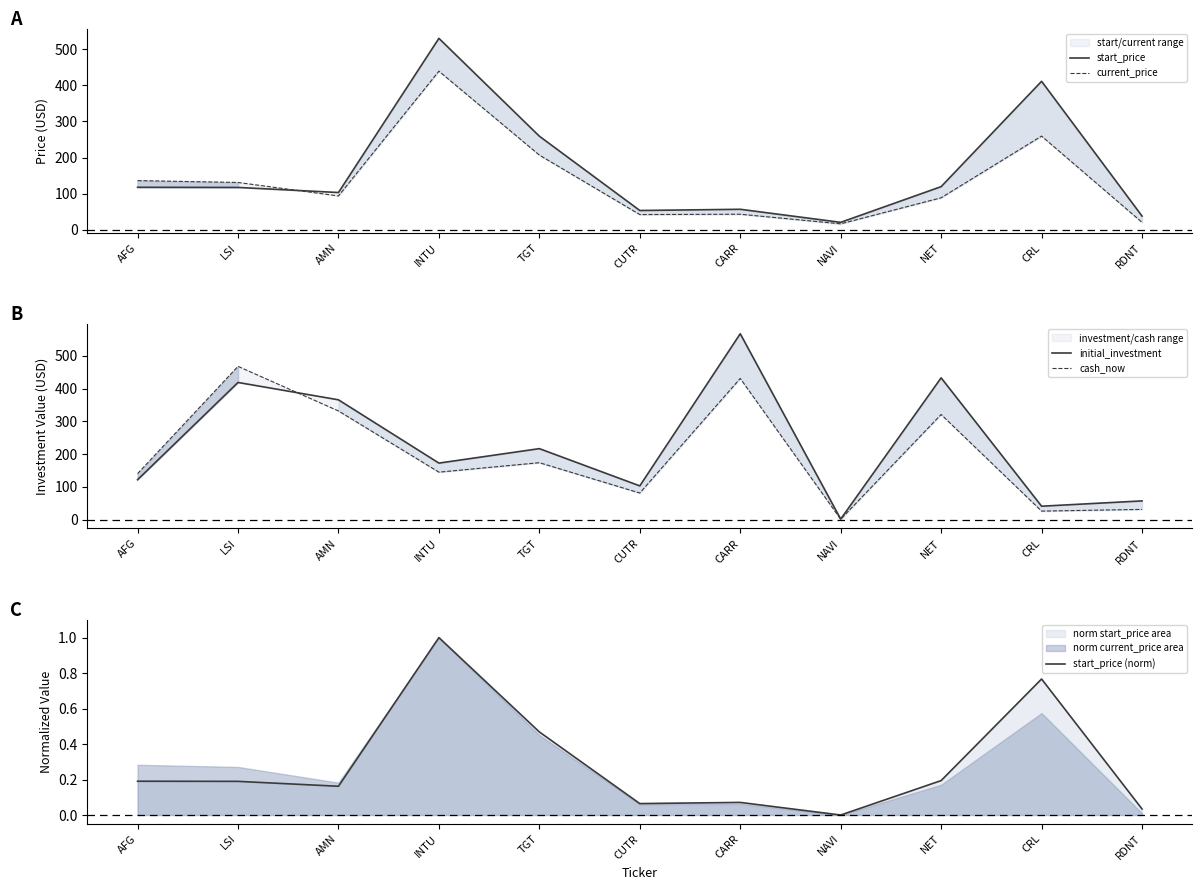

What is the value of the initial_investment point at the 2nd from the left?

419.0